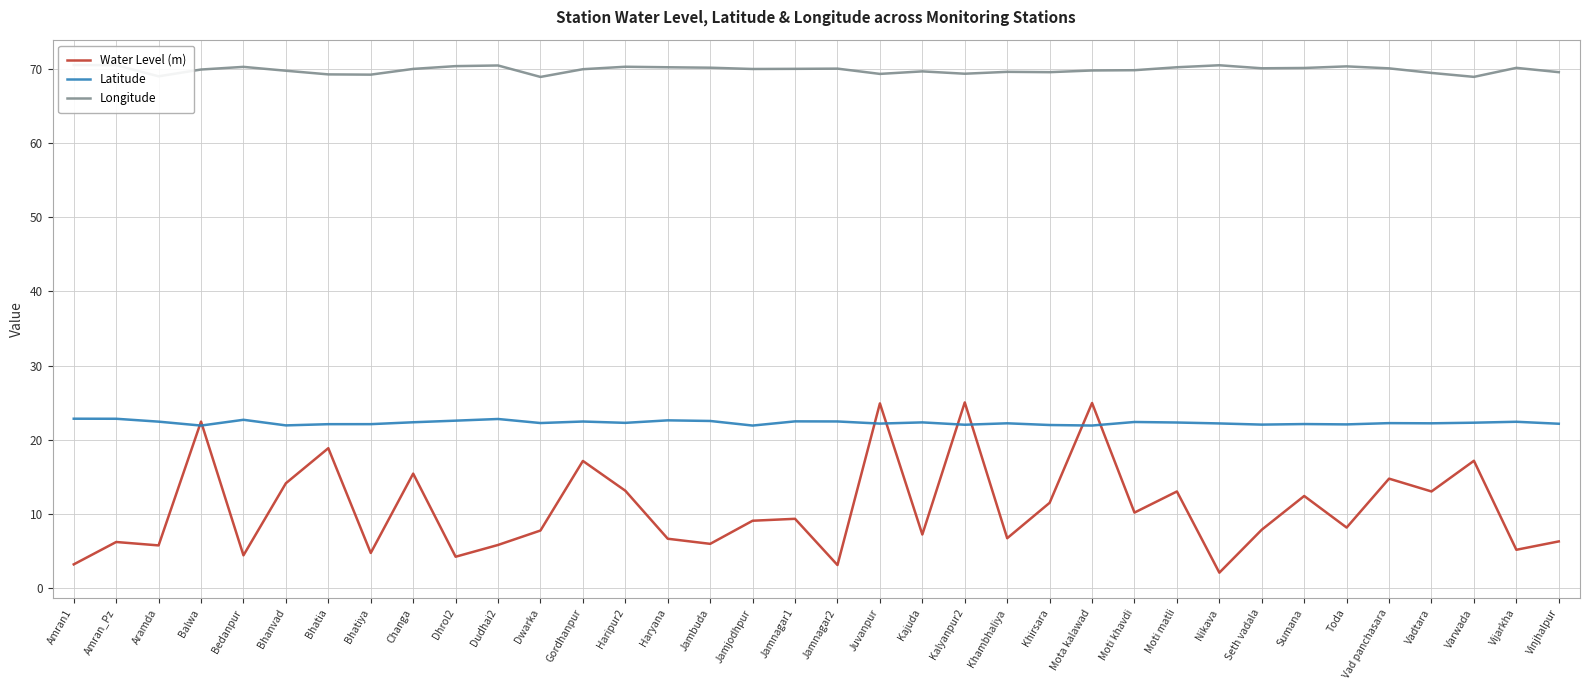

How many intersections are there between Water Level (m) and Latitude?

8